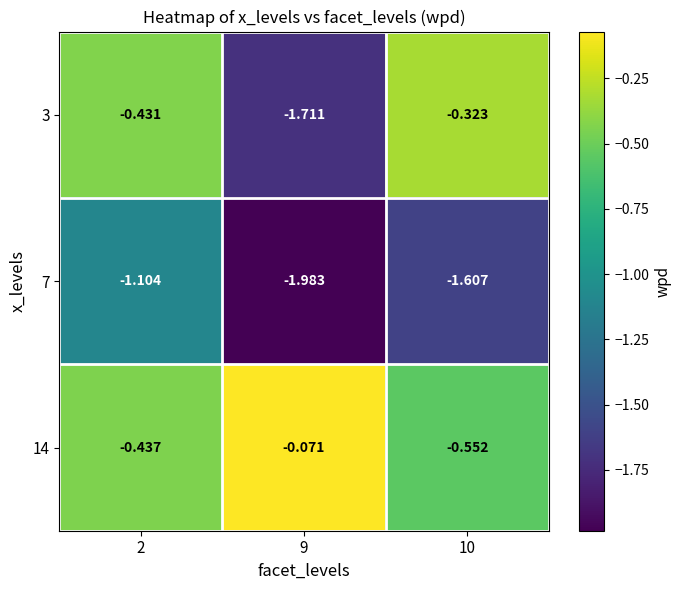

Is the value of 3 at 9 greater than the value of 7 at 10?

No